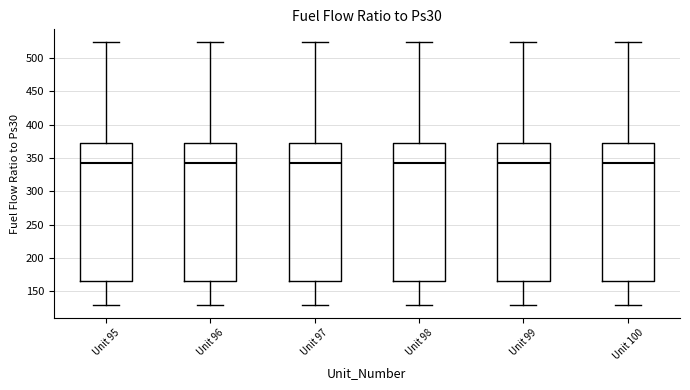

Reading left to right, read every box against the y-axis: the position of its median line, the range the box covers, and the ends of its whiskers. The values are not printed on the chart, so give them approximately, as read against the axis.

Unit 95: median 345, box 165 to 370, whiskers 130 to 525
Unit 96: median 345, box 165 to 370, whiskers 130 to 525
Unit 97: median 345, box 165 to 370, whiskers 130 to 525
Unit 98: median 345, box 165 to 370, whiskers 130 to 525
Unit 99: median 345, box 165 to 370, whiskers 130 to 525
Unit 100: median 345, box 165 to 370, whiskers 130 to 525